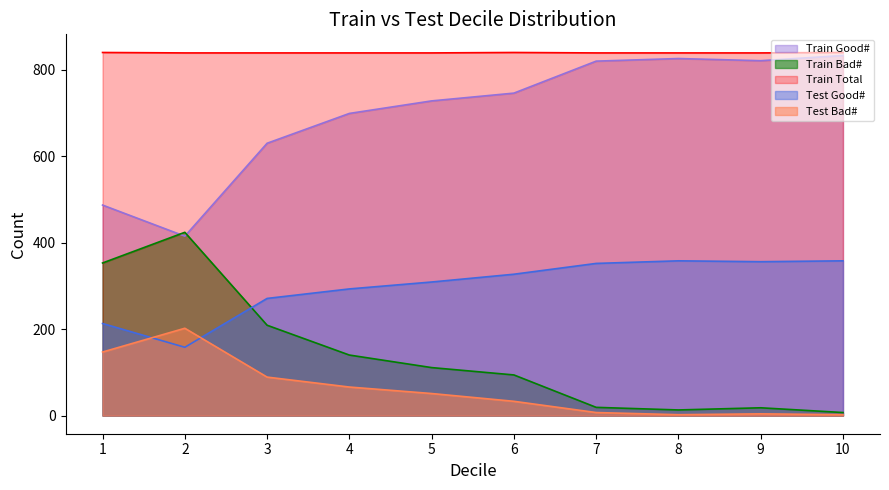

Where is Train Bad# nearest to the value 215?

3